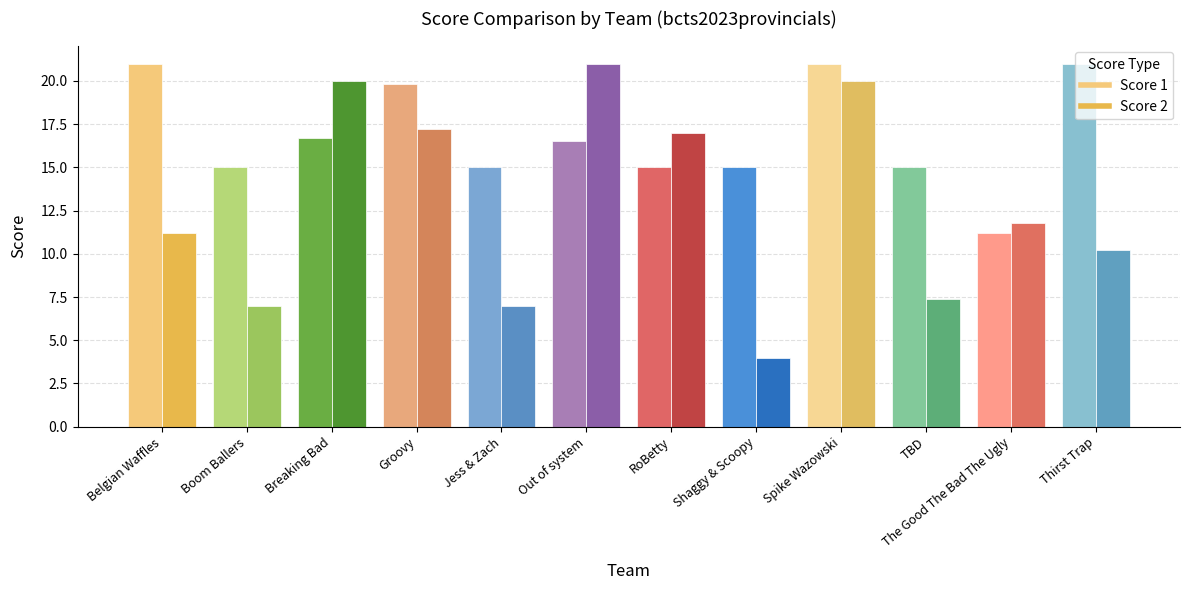

Which series has the widest spread of values?

Score 2